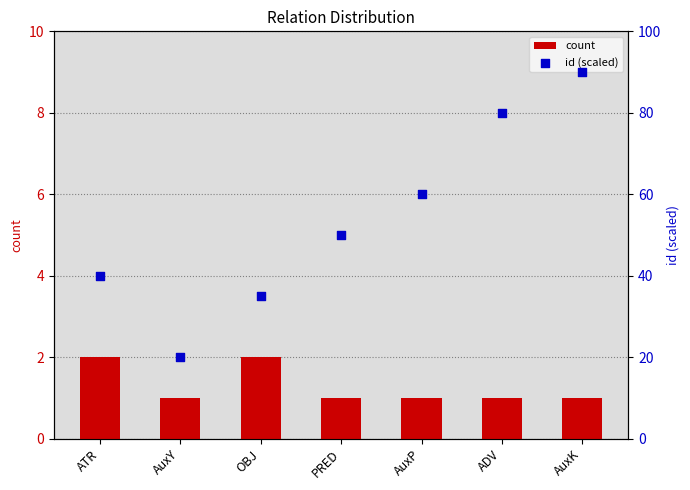

What is the total value across all series at OBJ?

37